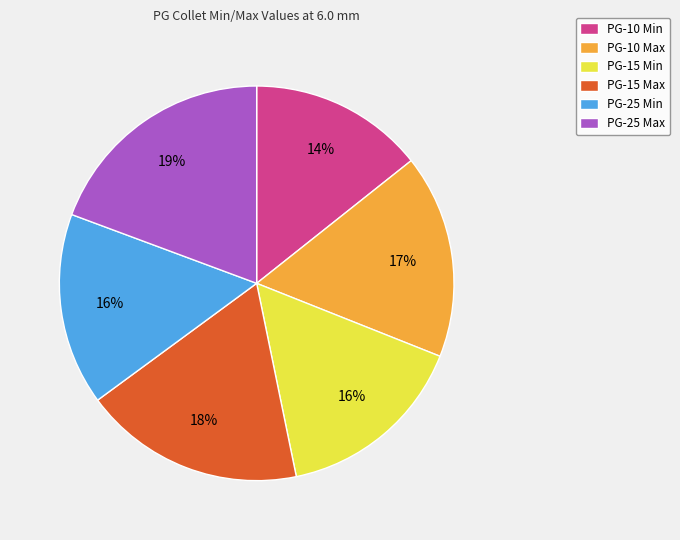

To the nearest percent, what portion does PG-25 Min represent?

16%